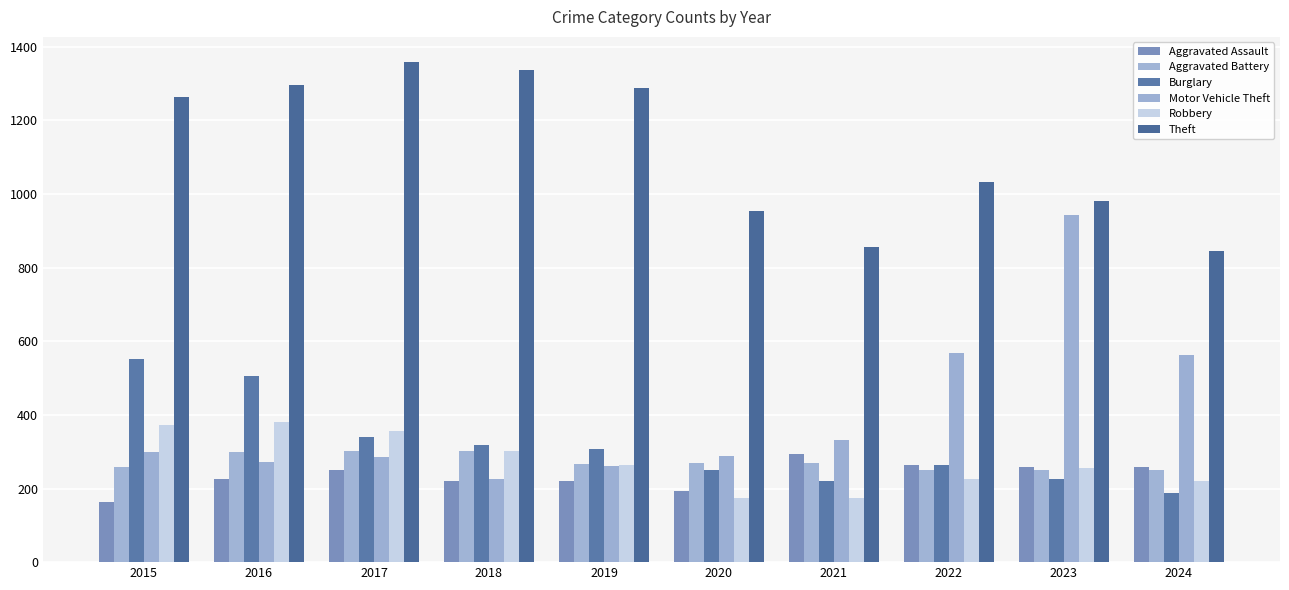

What is the difference between the second highest and minimum values in the Theft series?

493